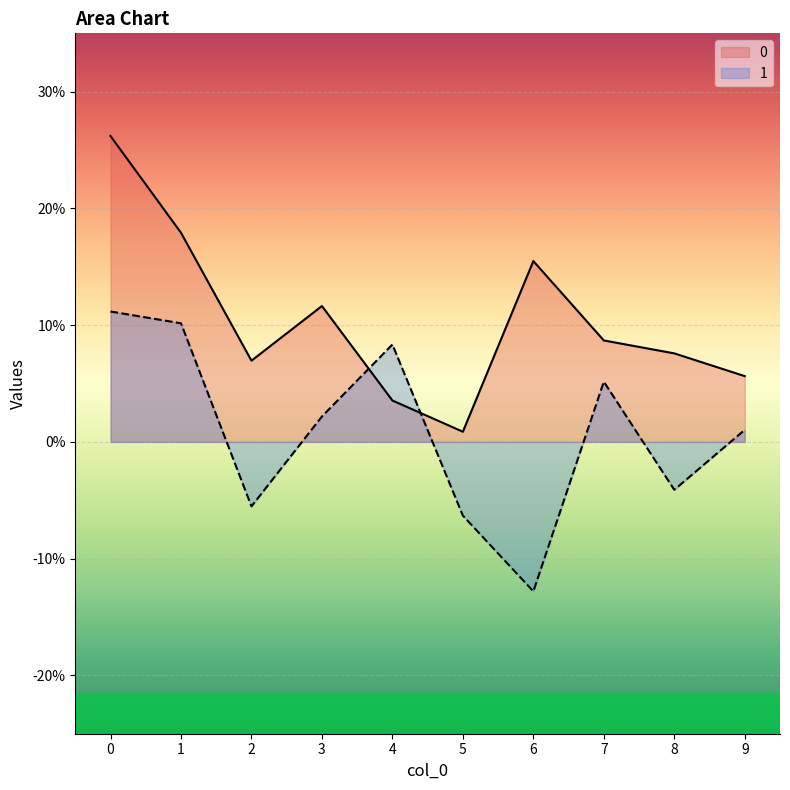

At which label is 0 closest to 0?

5